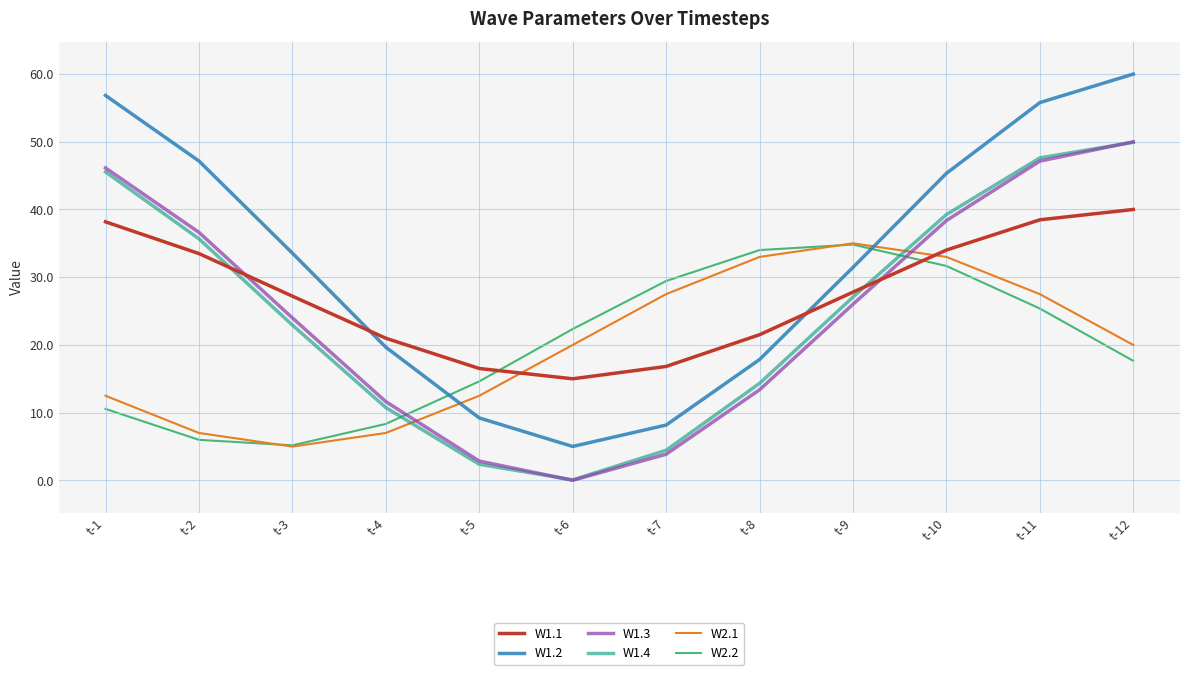

At how many categories does at least one series exceed 51?

3